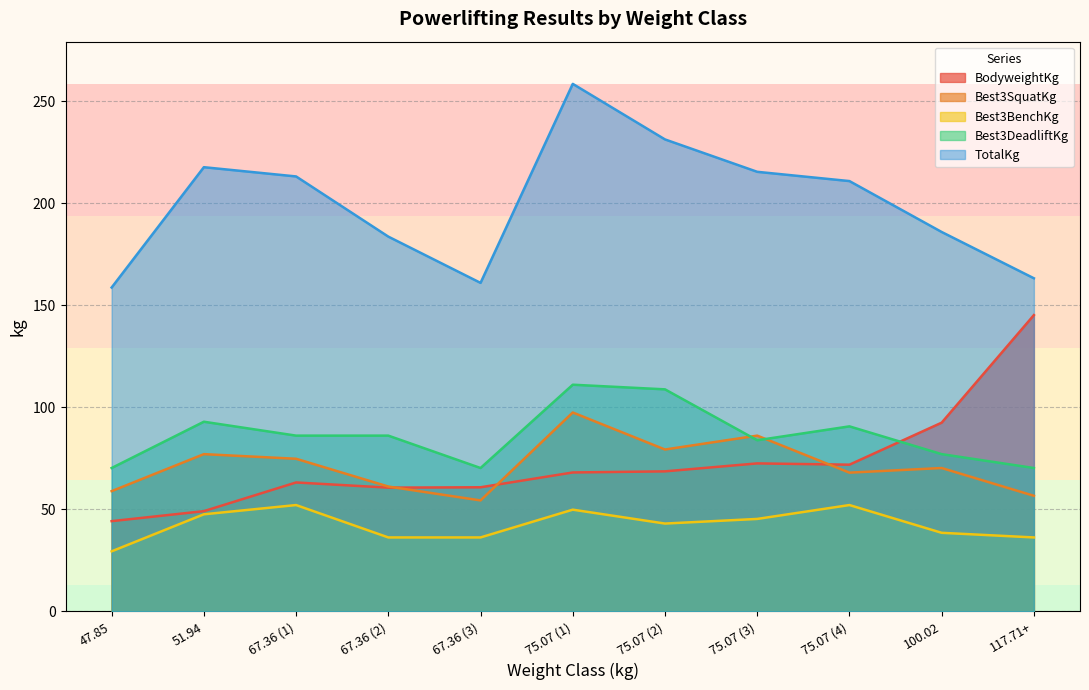

What is the total value across all series at 47.85?

361.8